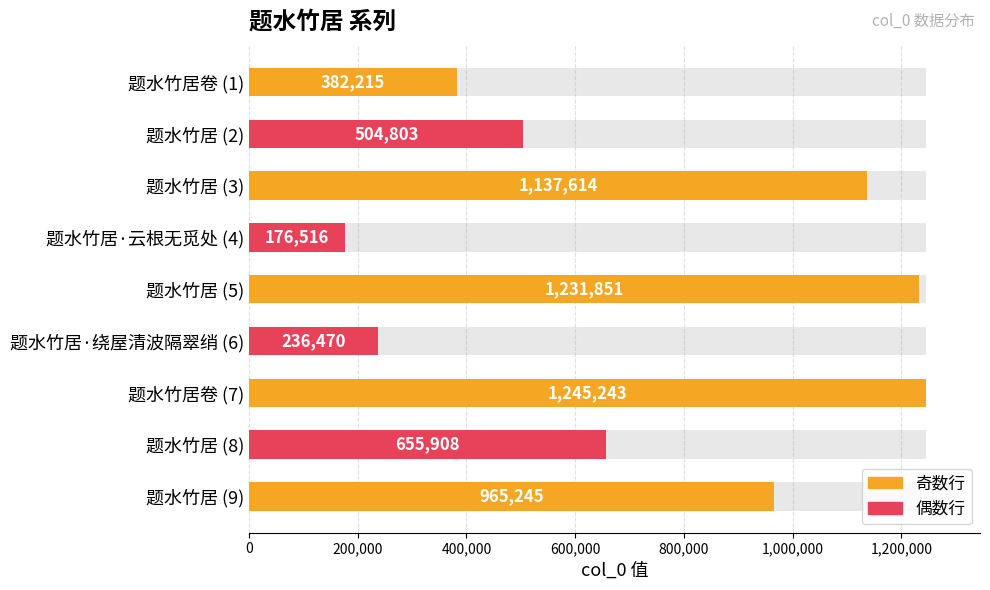

Reading left to right, transcribe all the data shown in this chart.

382215	504803	1137614	176516	1231851	236470	1245243	655908	965245